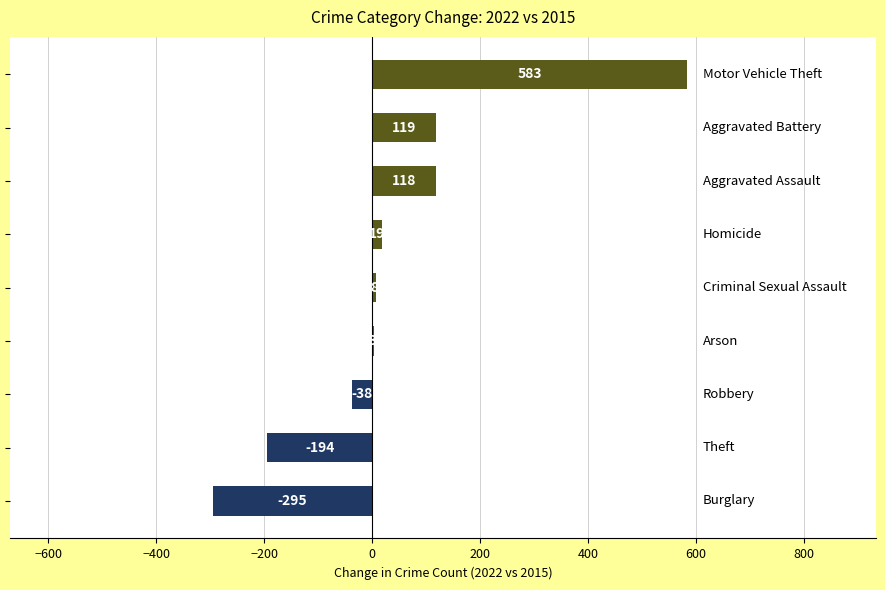

What is the sum of all values?

323